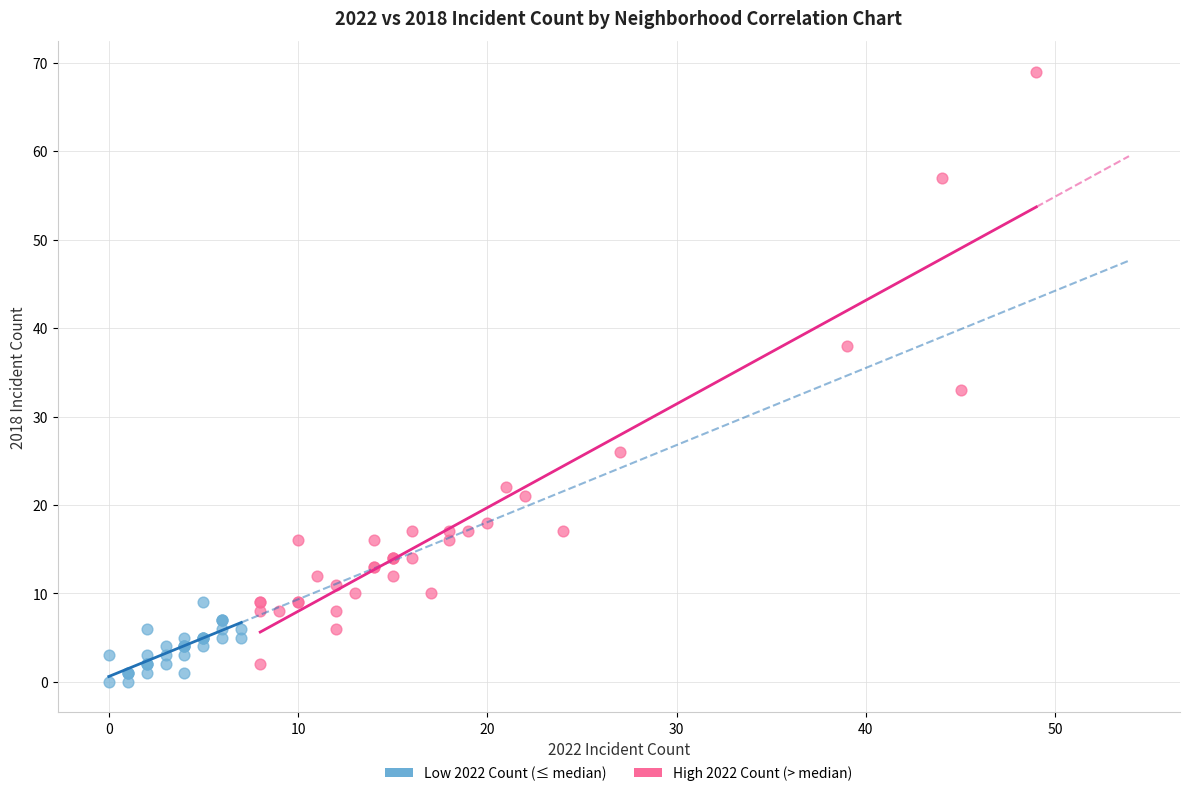

Which series reaches the maximum Y coordinate?

High 2022 Count (> median)